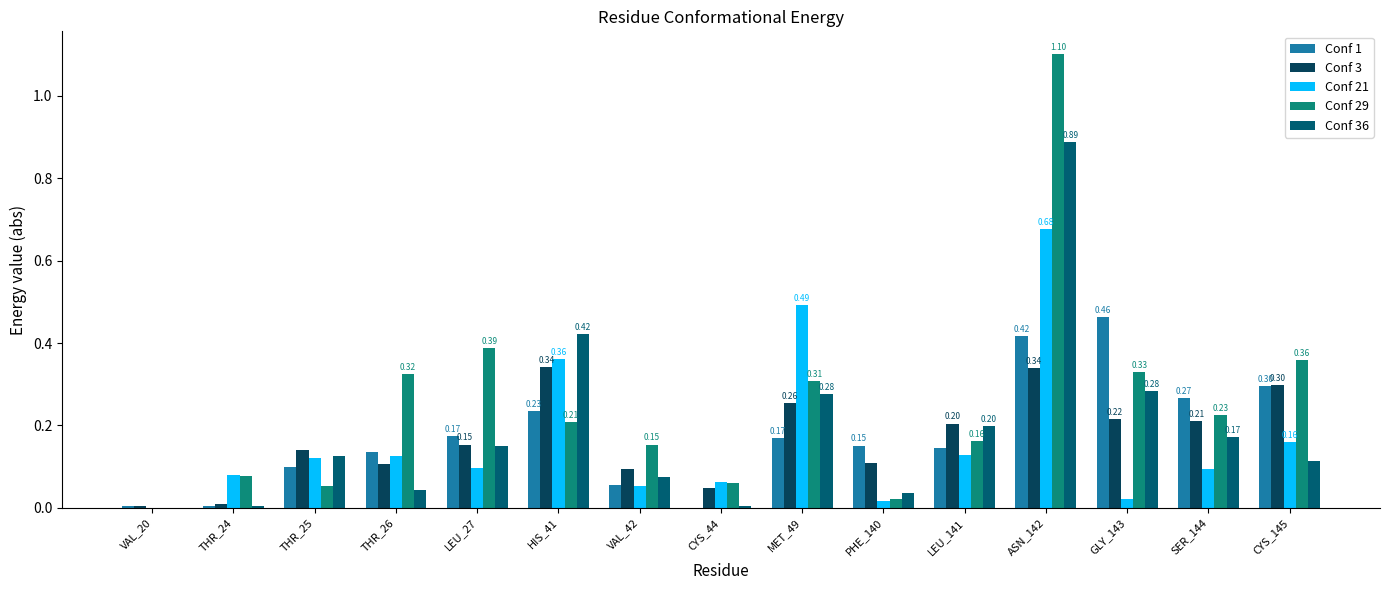

Reading left to right, list all the values displayed in this chart.

Conf 1: 0.0	0.0	0.1	0.1	0.2	0.2	0.1	0.0	0.2	0.2	0.1	0.4	0.5	0.3	0.3
Conf 3: 0.0	0.0	0.1	0.1	0.2	0.3	0.1	0.0	0.3	0.1	0.2	0.3	0.2	0.2	0.3
Conf 21: 0.0	0.1	0.1	0.1	0.1	0.4	0.1	0.1	0.5	0.0	0.1	0.7	0.0	0.1	0.2
Conf 29: 0.0	0.1	0.1	0.3	0.4	0.2	0.2	0.1	0.3	0.0	0.2	1.1	0.3	0.2	0.4
Conf 36: 0.0	0.0	0.1	0.0	0.1	0.4	0.1	0.0	0.3	0.0	0.2	0.9	0.3	0.2	0.1